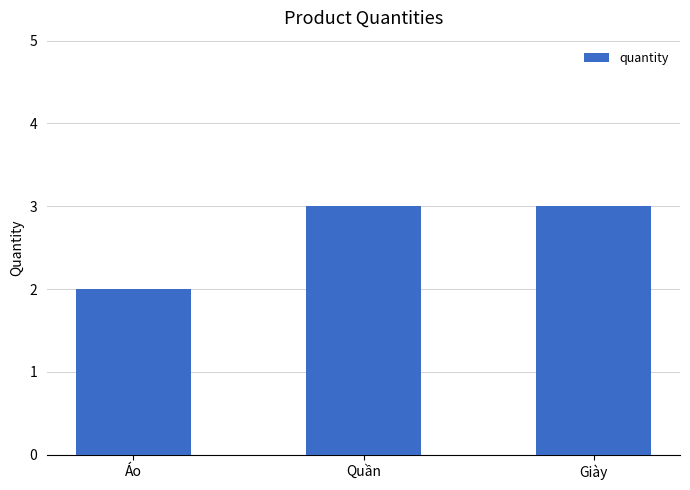

Reading left to right, transcribe all the data shown in this chart.

Áo=2	Quần=3	Giày=3